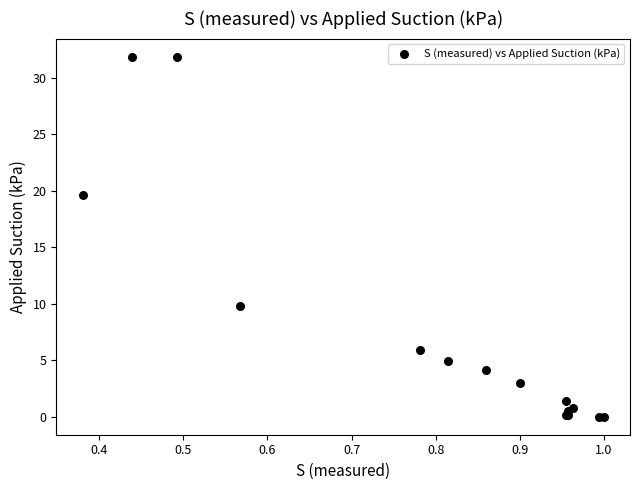

What Y value in the scatter plot is closest to 15?

19.6